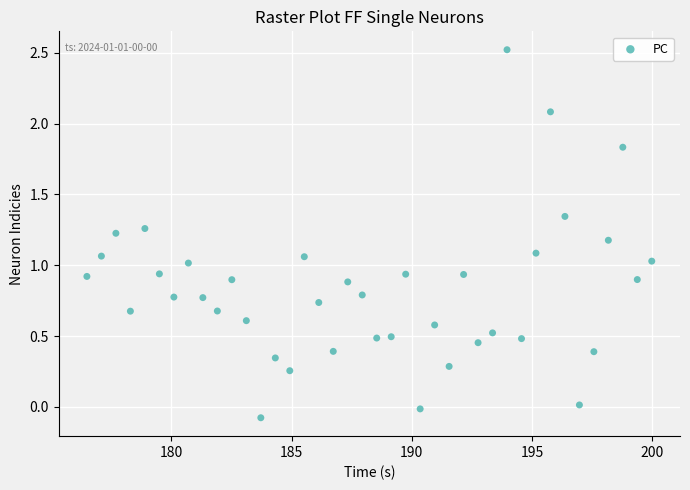

What is the range of Y values (max minus min)?

2.6